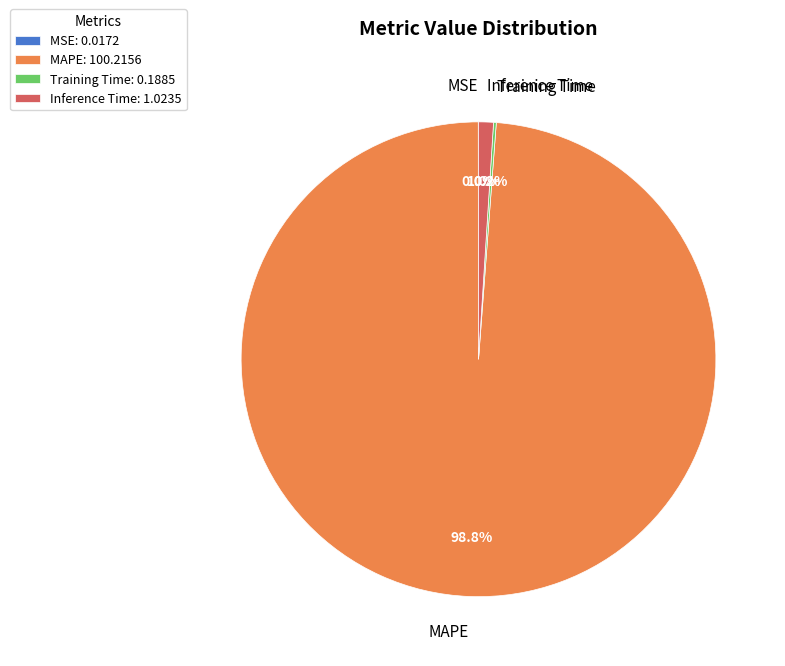

To the nearest percent, what is the difference between the largest and smallest slice percentages?

99%